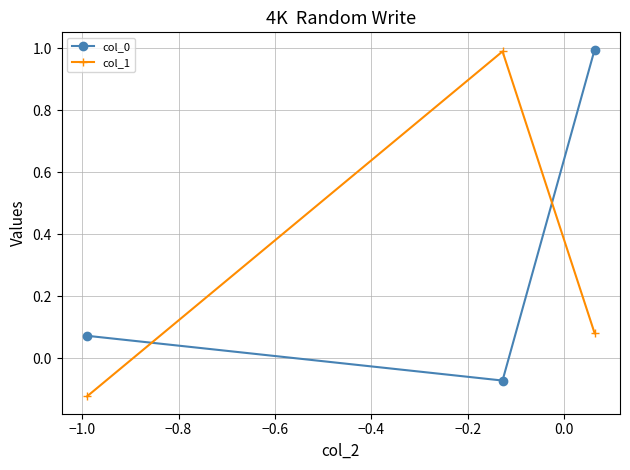

What is the maximum value for col_0?

1.0